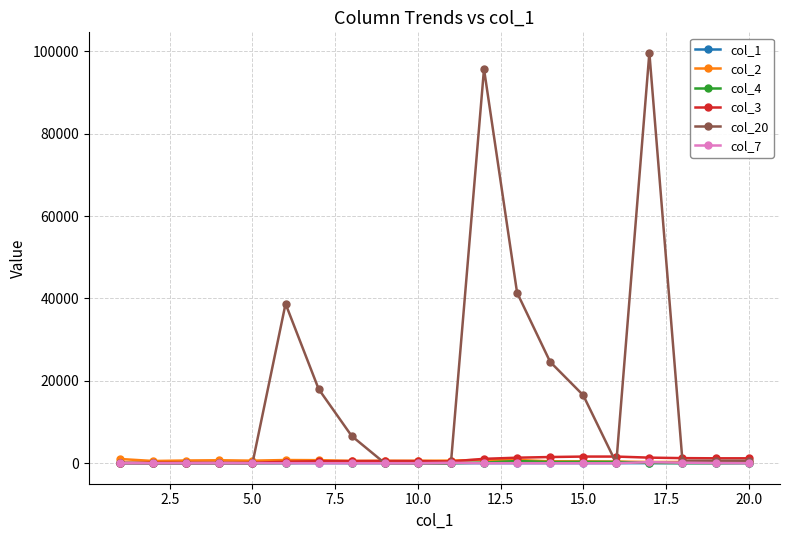

True or false: col_20 has more than 0 points higher than both neighbors.

True